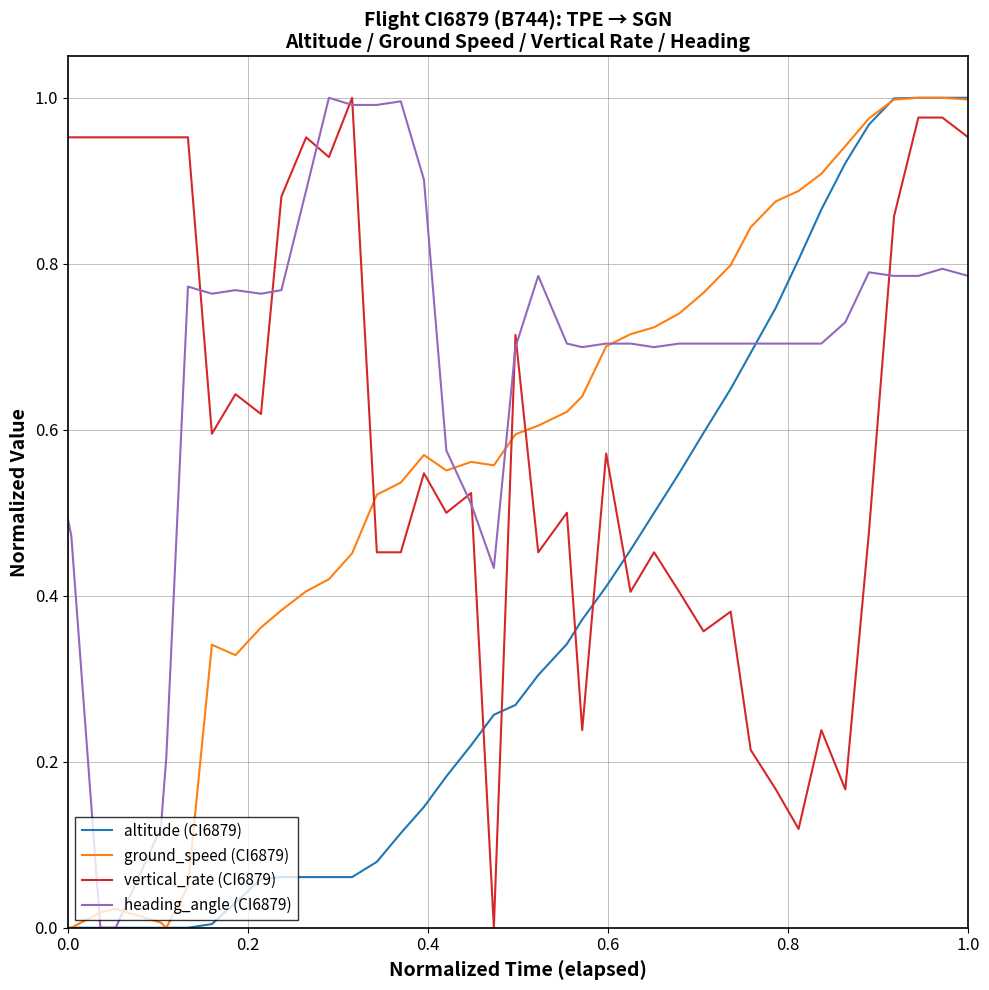

How many intersections are there between altitude (CI6879) and vertical_rate (CI6879)?

5